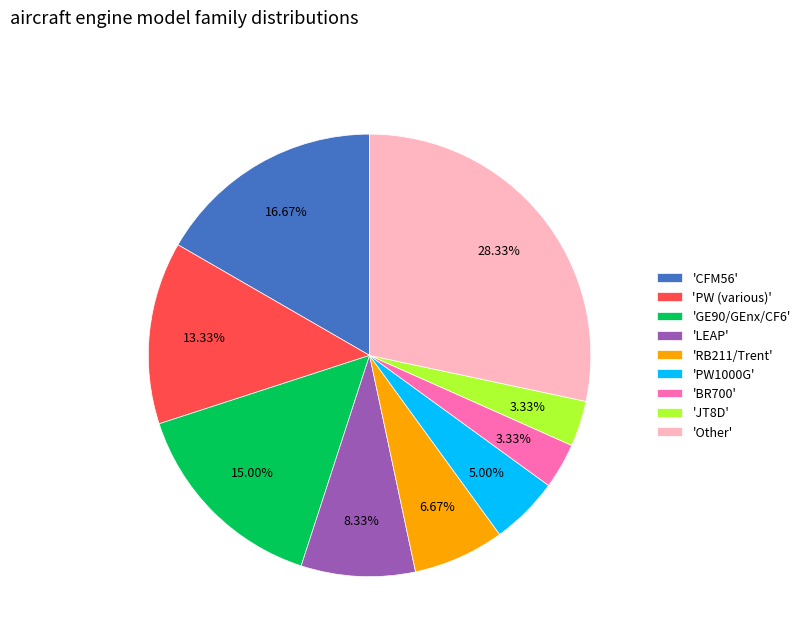

How many segments does this pie chart have?

9